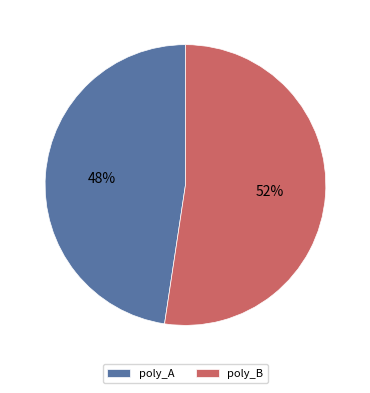

True or false: poly_B accounts for 46% of the total.

False